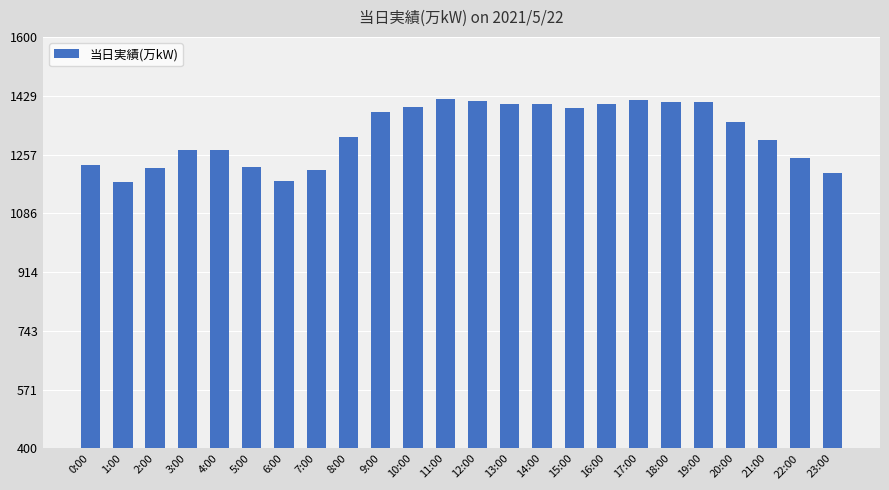

Does the chart contain stacked bars?

No